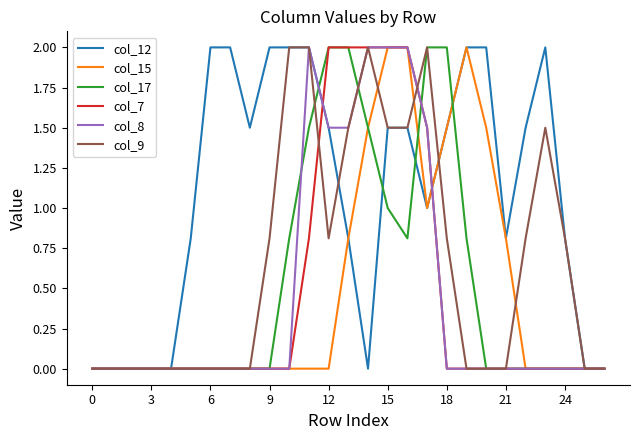

Which series has the largest total across all categories?

col_12